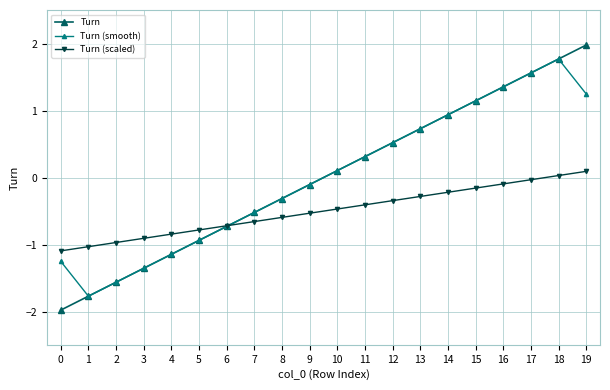

What is the value of the Turn (smooth) point at the 5th from the left?

-1.1